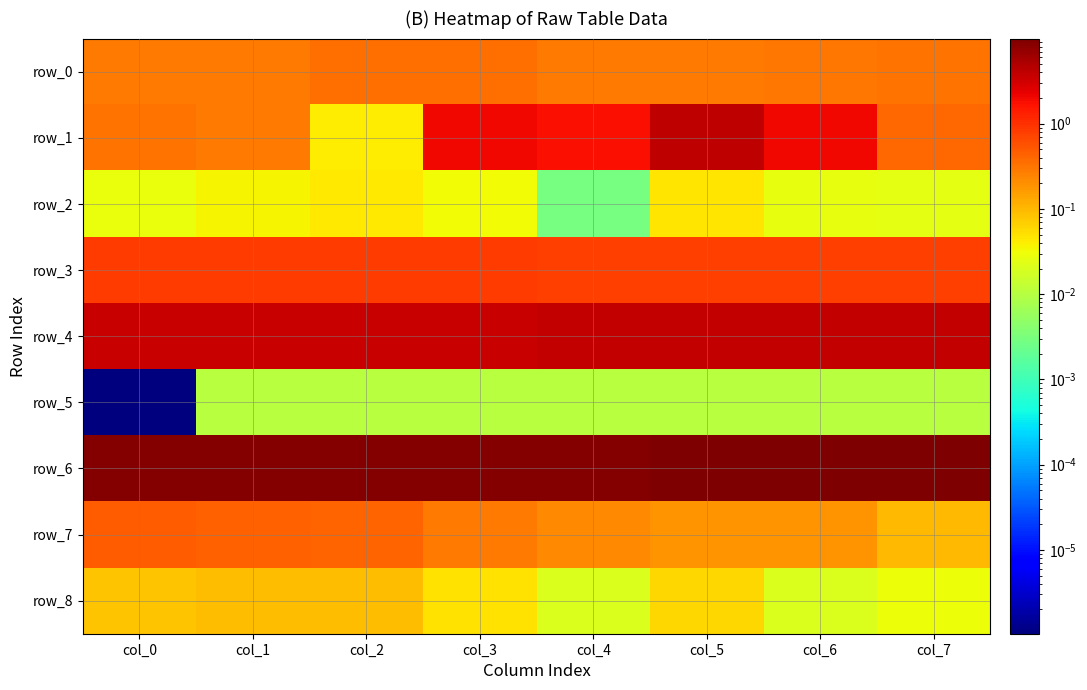

What is the total value across all series at col_4?

16.1